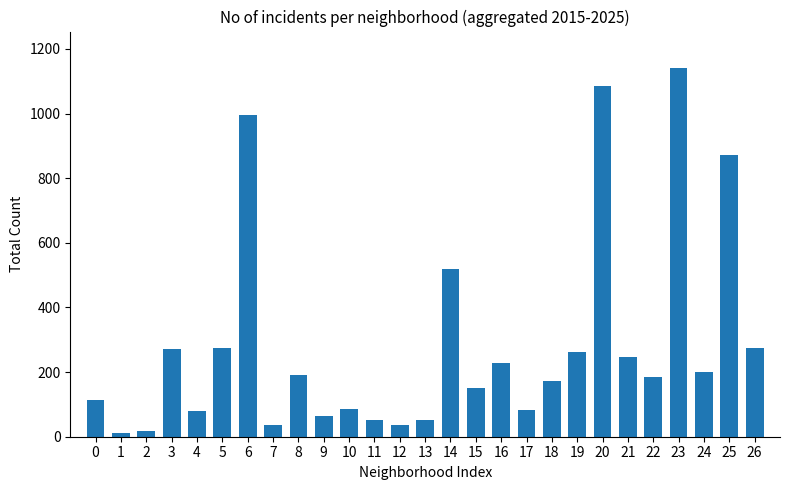

Which has a higher value, 4 or 14?

14